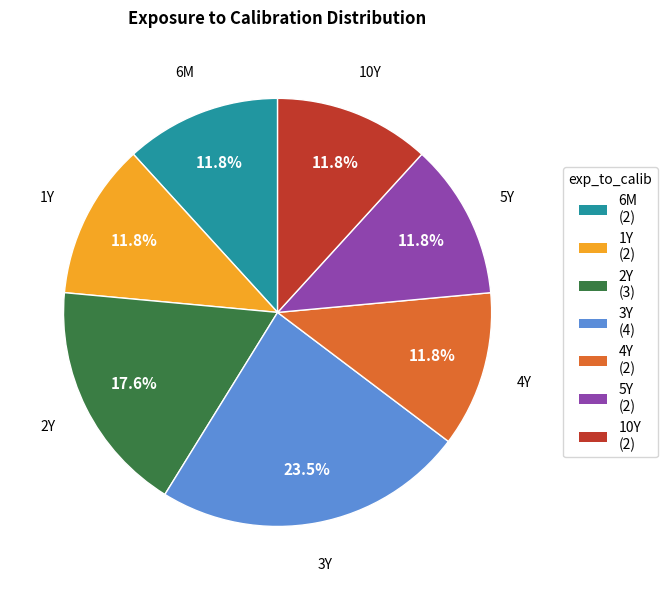

What is the ratio of the value at 4Y to the value at 5Y?

1.0